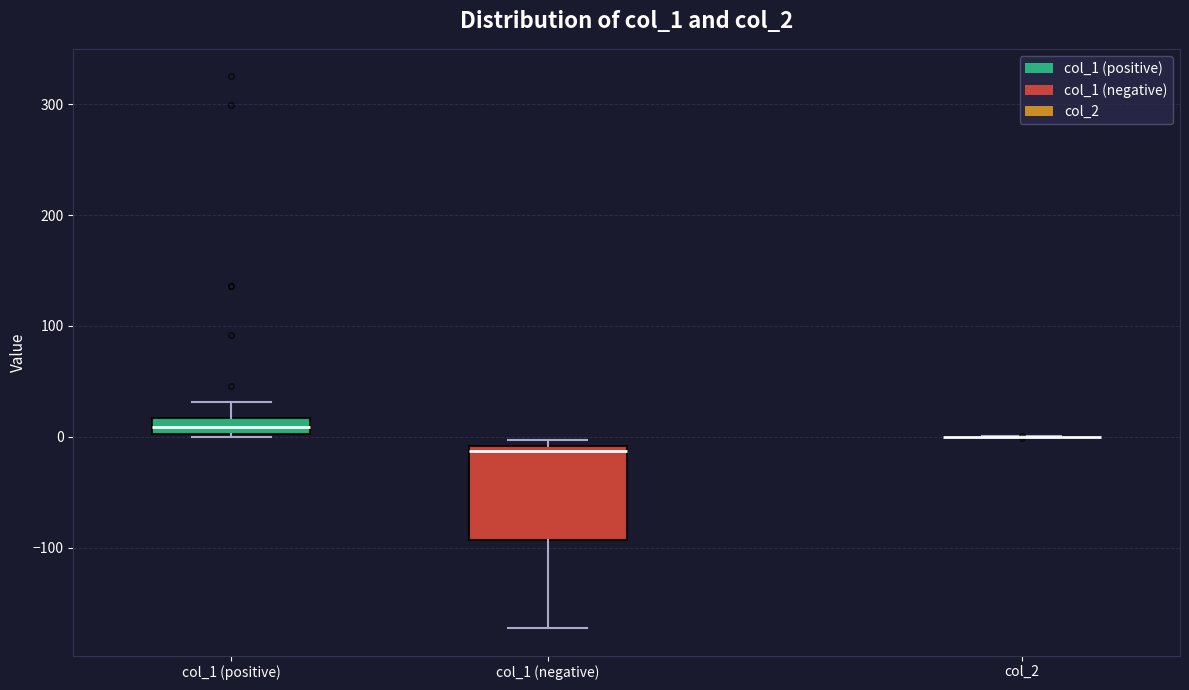

Where is the upper edge of the box for col_1 (positive) on the y-axis? The values are not printed on the chart, so give them approximately, as read against the axis.

20